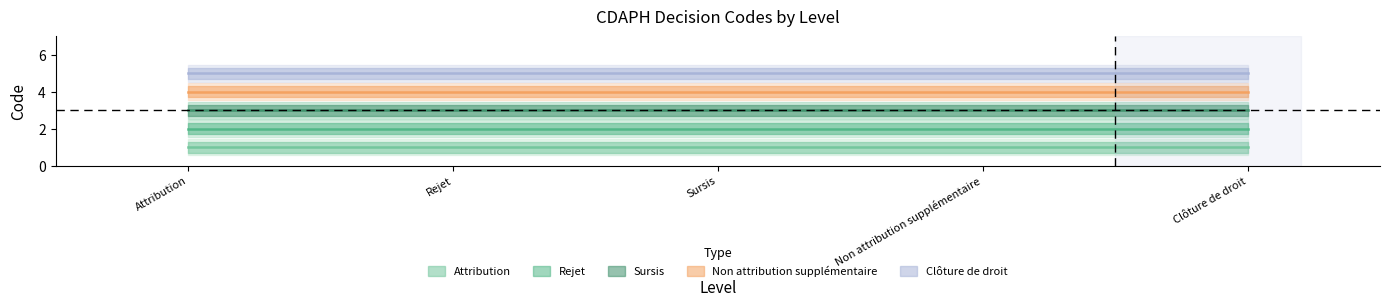

True or false: Rejet and Attribution cross at least once.

False